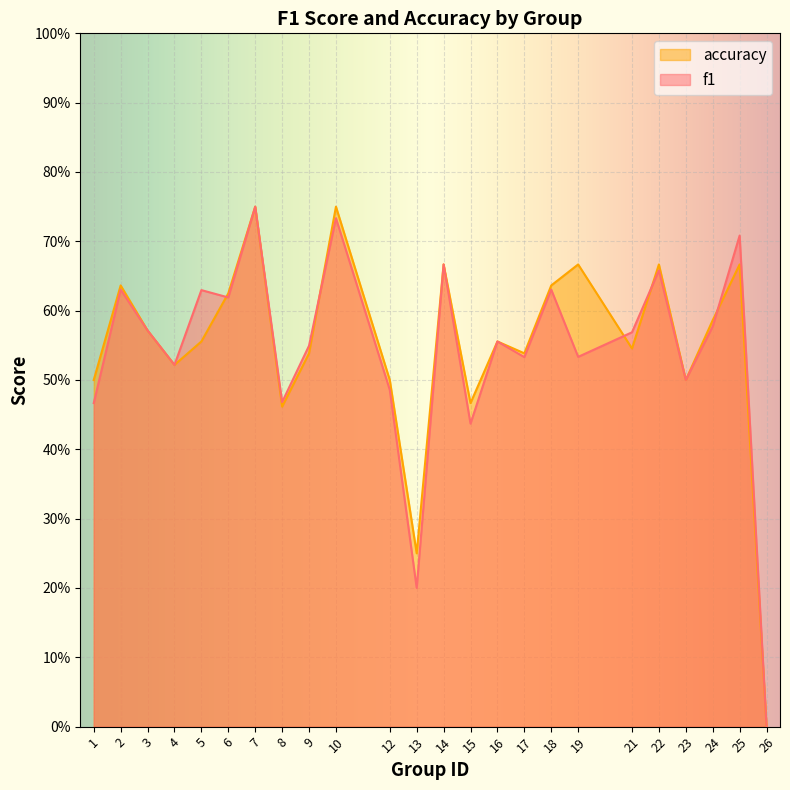

List the series in order of their peak value, lowest first.

f1, accuracy